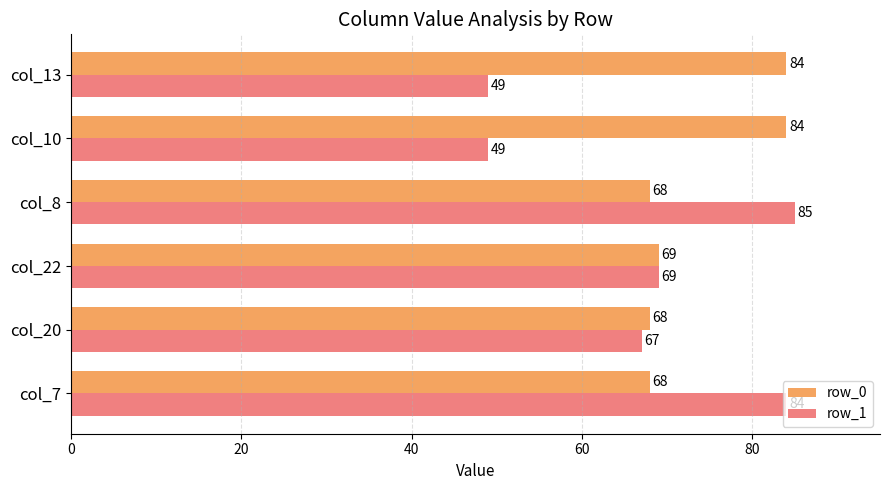

How many series are shown in this chart?

2